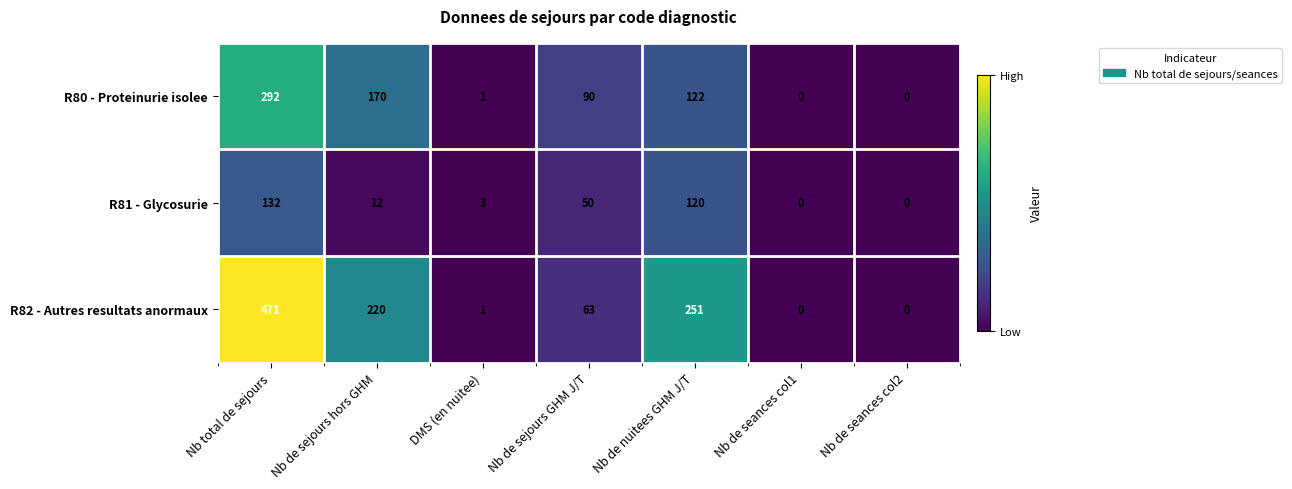

The value of R82 - Autres resultats anormaux at Nb total de sejours is 637. True or false?

False